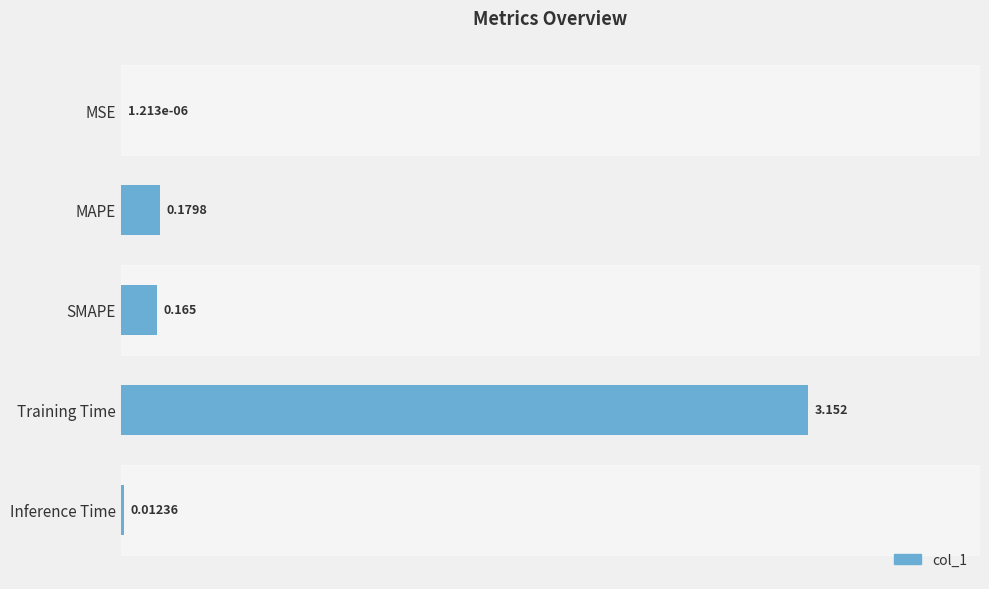

Where is the data nearest to the value 1?

MAPE